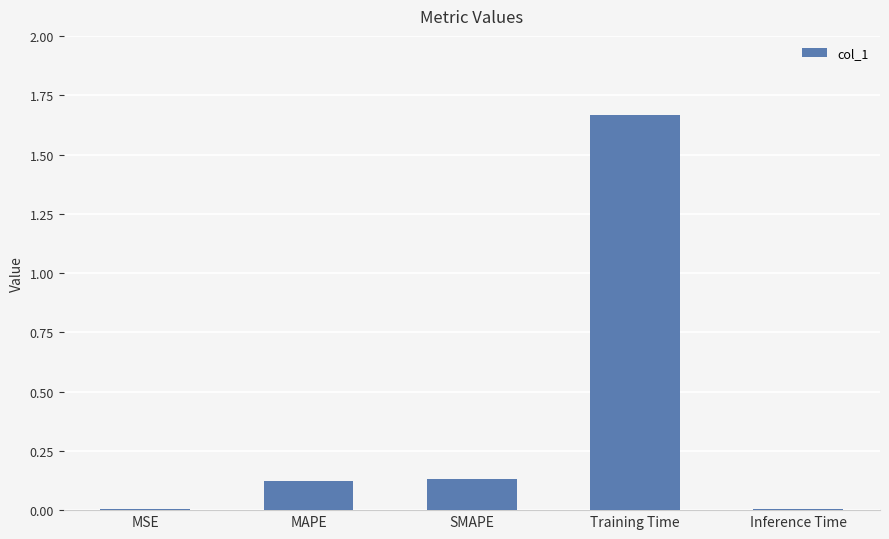

The chart shows a value of 2.6 at Training Time. True or false?

False